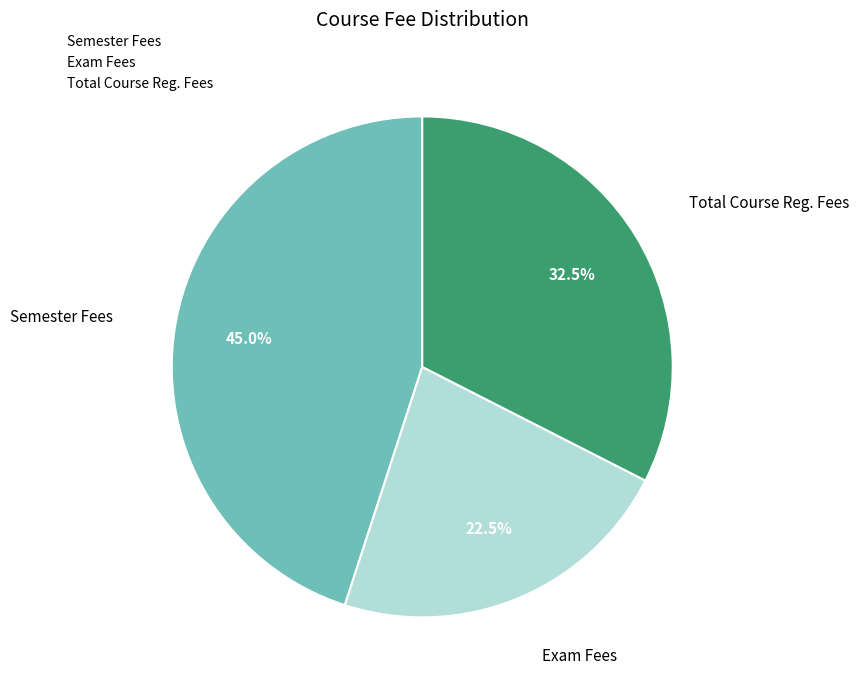

What is the ratio of the value at Semester Fees to the value at Exam Fees?

2.0